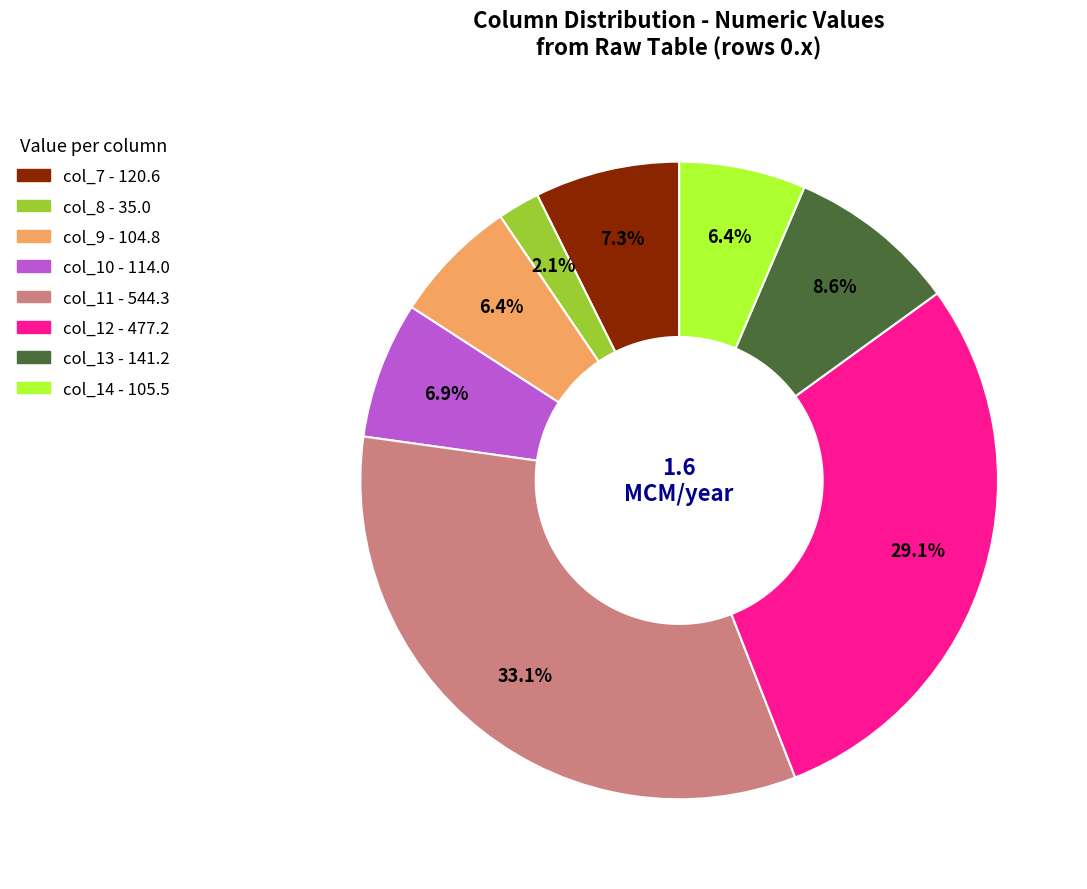

Does any single category account for the majority?

No